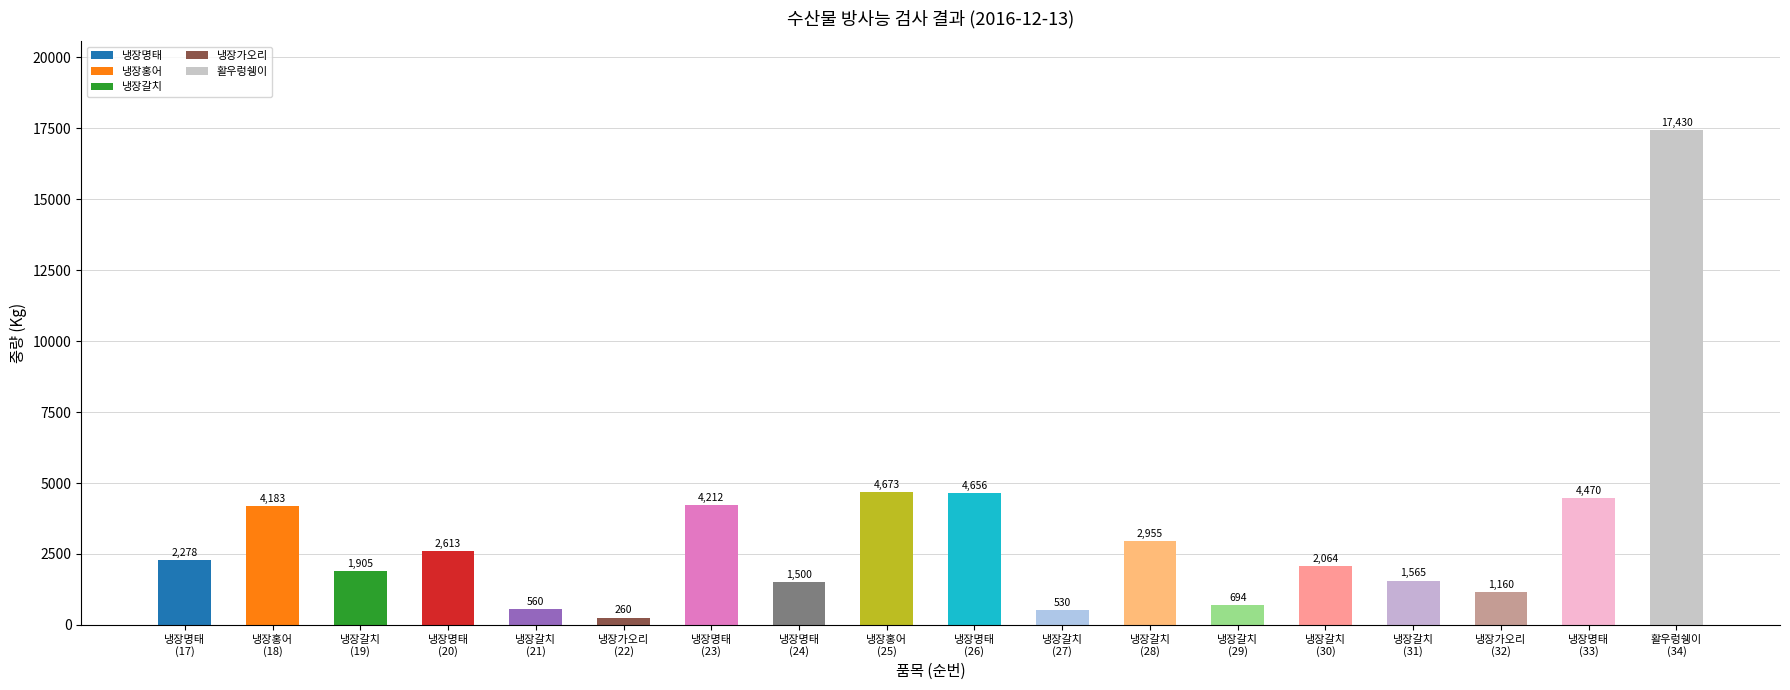

What is the minimum value shown in the chart?

260